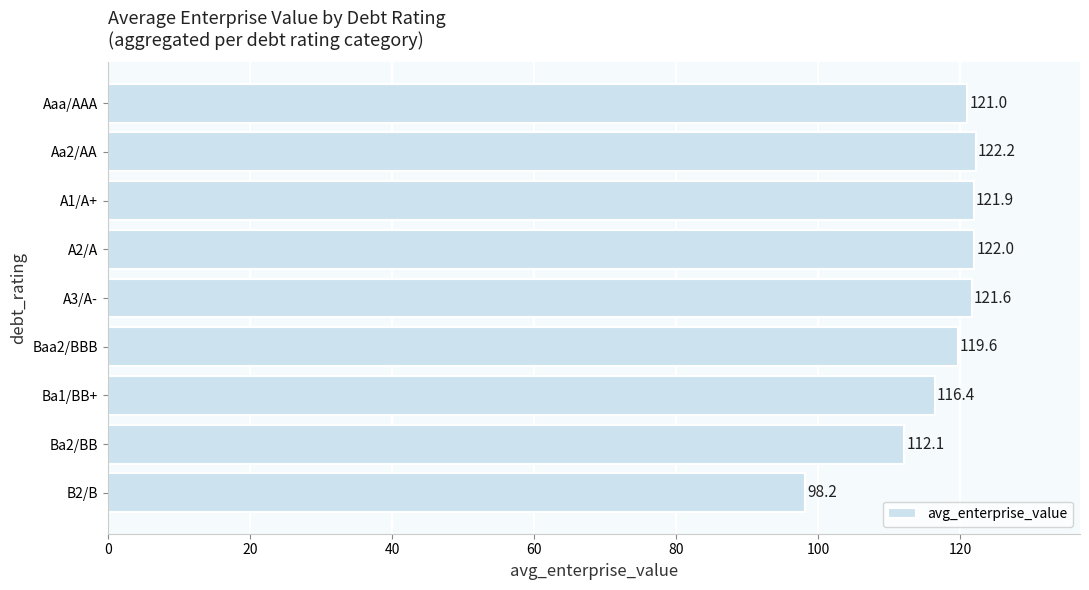

What is the average value?

117.2